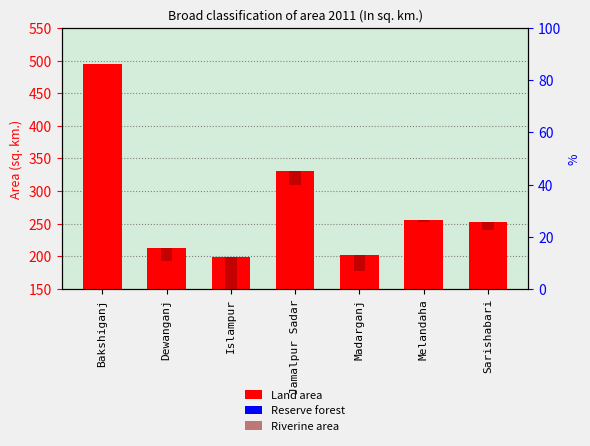

What position from the left is Melandaha?

6